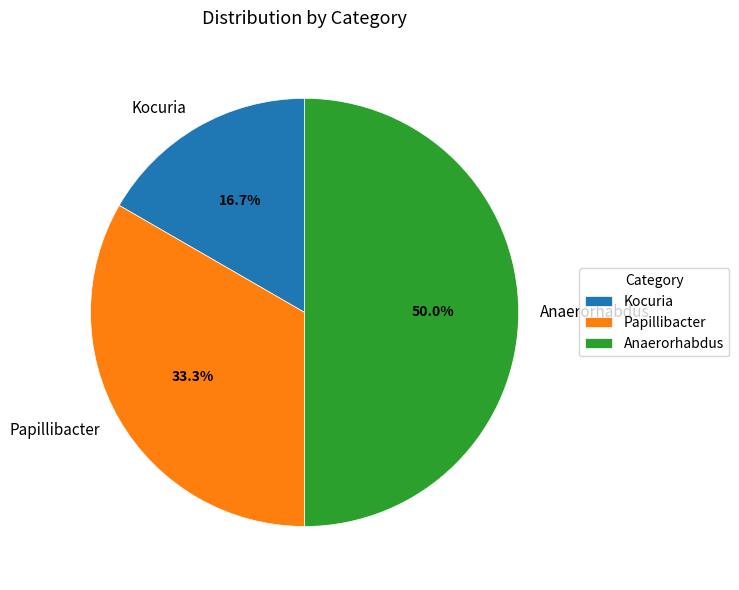

What percentage is the Papillibacter slice, to the nearest percent?

33%